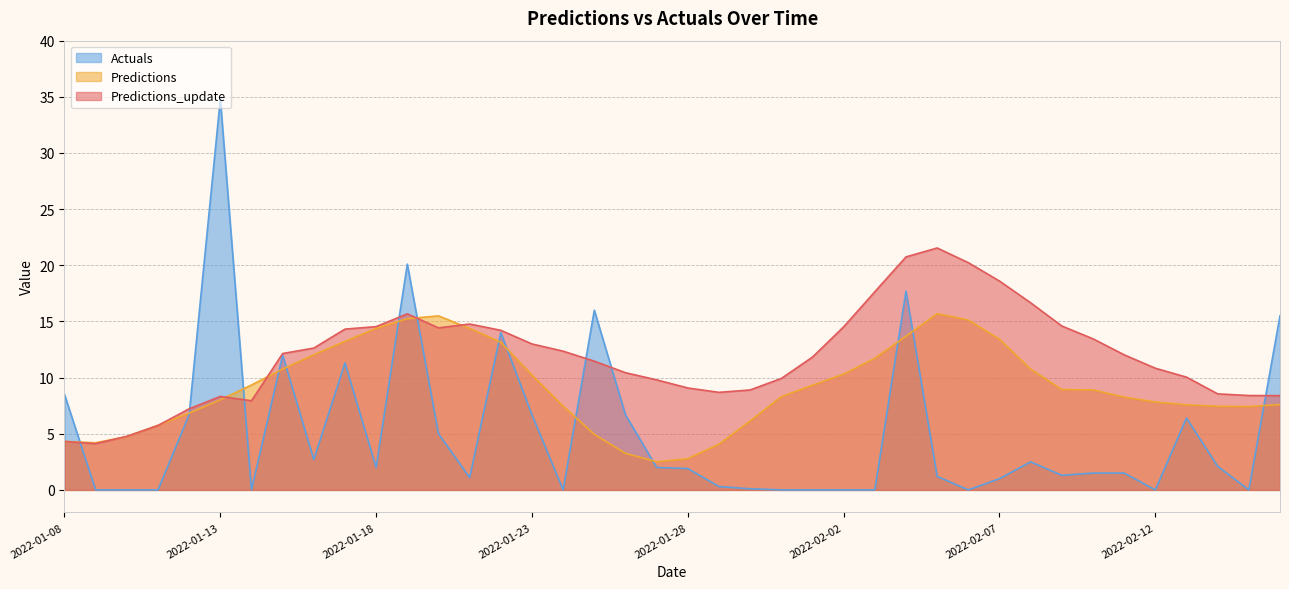

The Predictions series shows 0.7 at 2022-01-28. True or false?

False